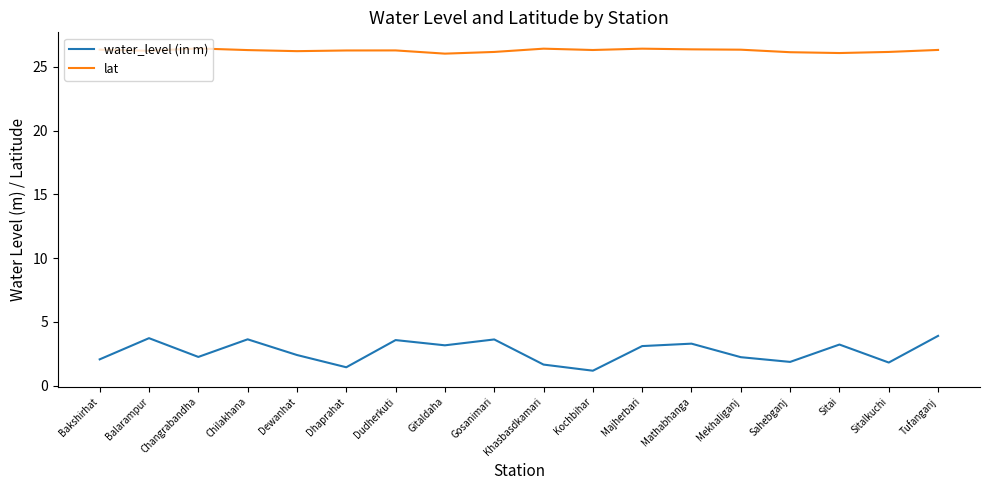

How many interior local peaks does the water_level (in m) series have?

6